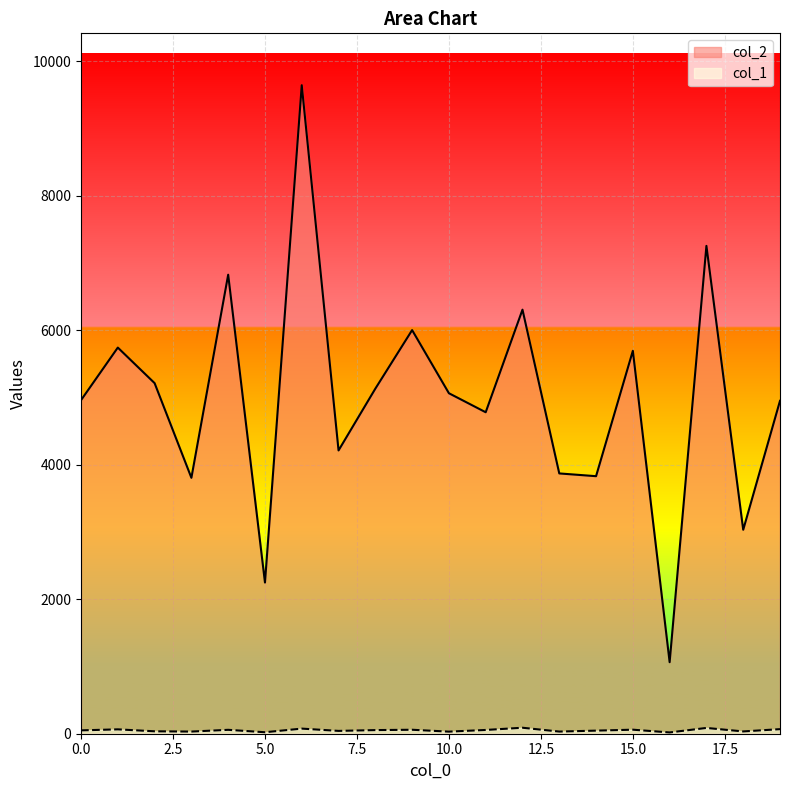

How many lines are shown in the chart?

2